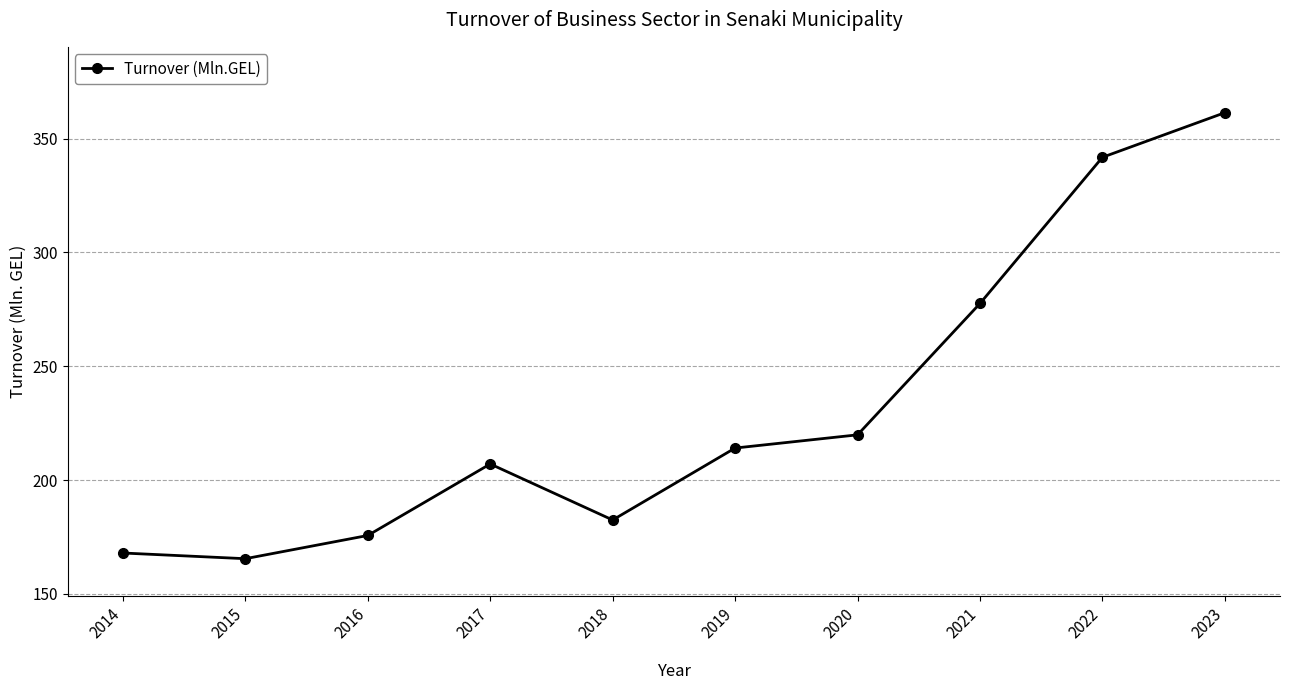

Reading left to right, transcribe all the data shown in this chart.

168.0	165.5	175.7	207.1	182.5	214.1	219.9	277.6	341.8	361.4